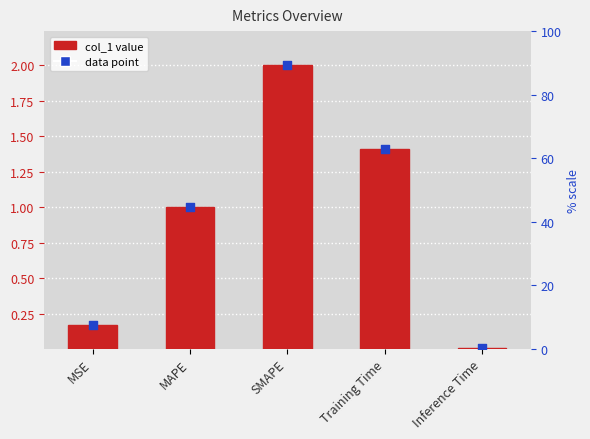

Which has a higher value, MAPE or Training Time?

Training Time